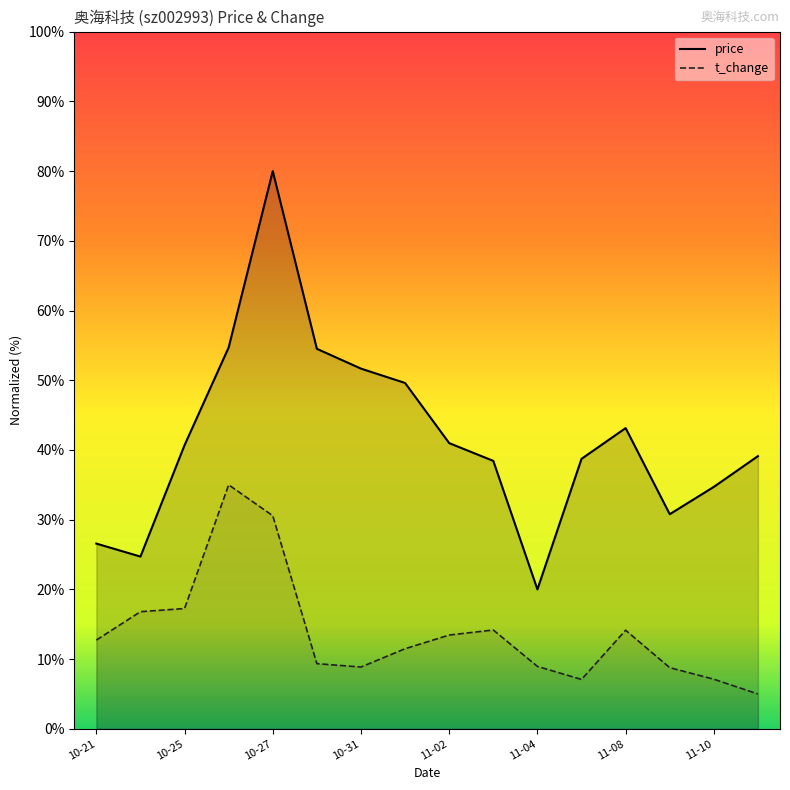

Which series has the largest total across all categories?

price